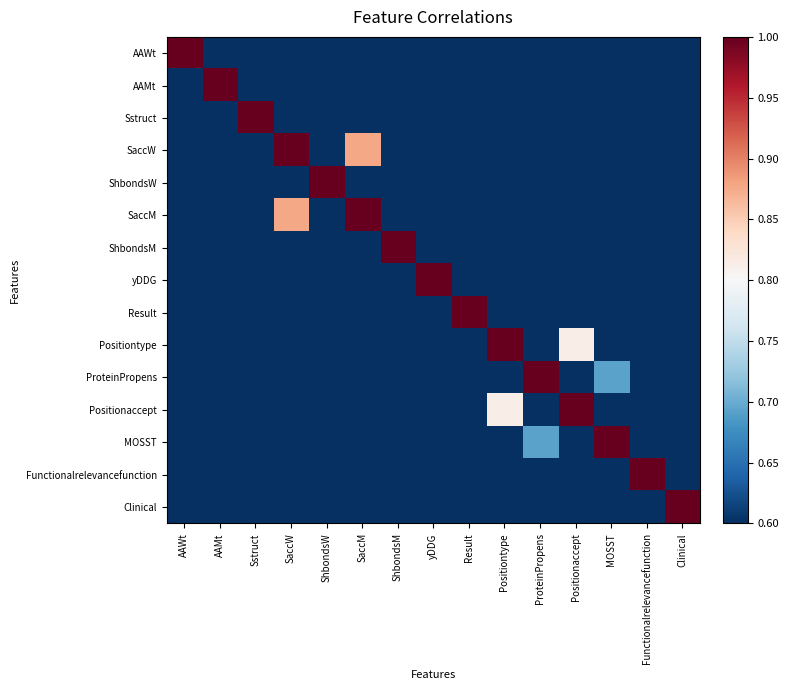

At Result, list the series in order from smallest to largest.

yDDG, ShbondsM, Functionalrelevancefunction, AAMt, Clinical, Positiontype, AAWt, Positionaccept, Sstruct, ProteinPropens, MOSST, SaccW, ShbondsW, SaccM, Result